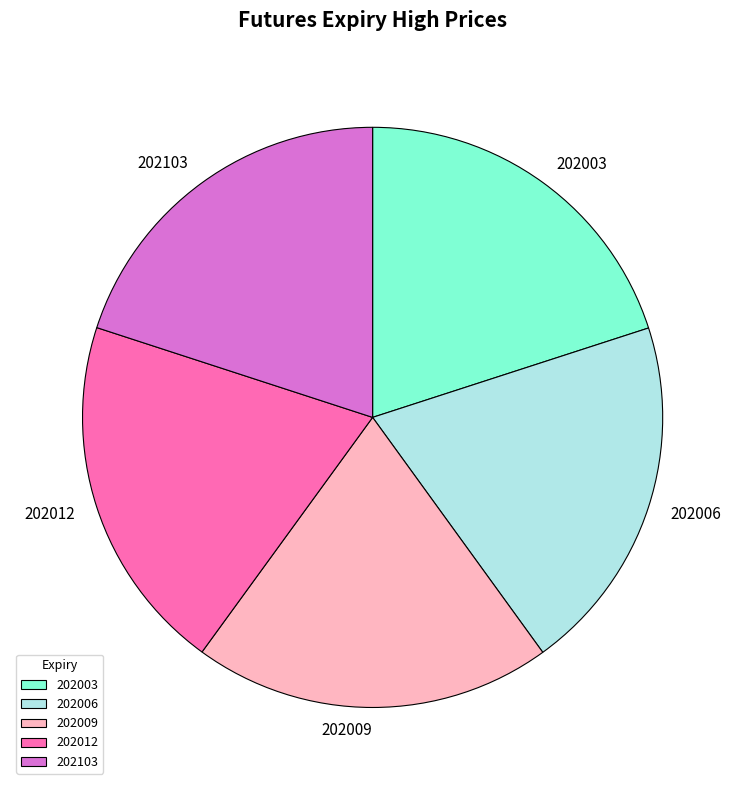

Is there any slice that represents more than half of the pie?

No